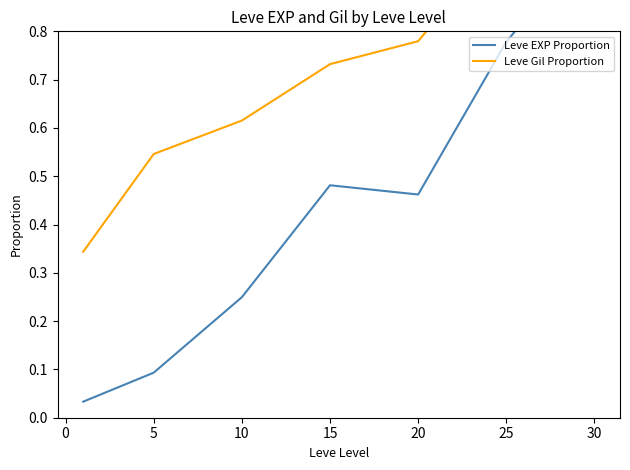

What is the greatest value displayed?

1.0